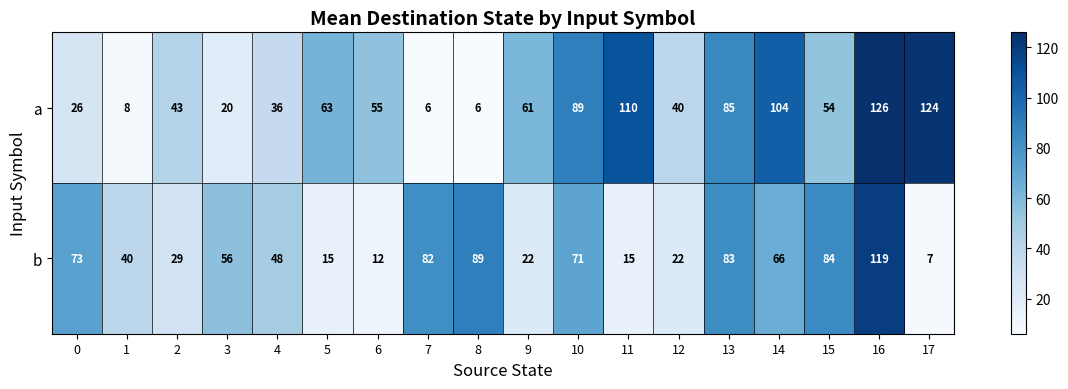

At how many categories does at least one series exceed 76?

9